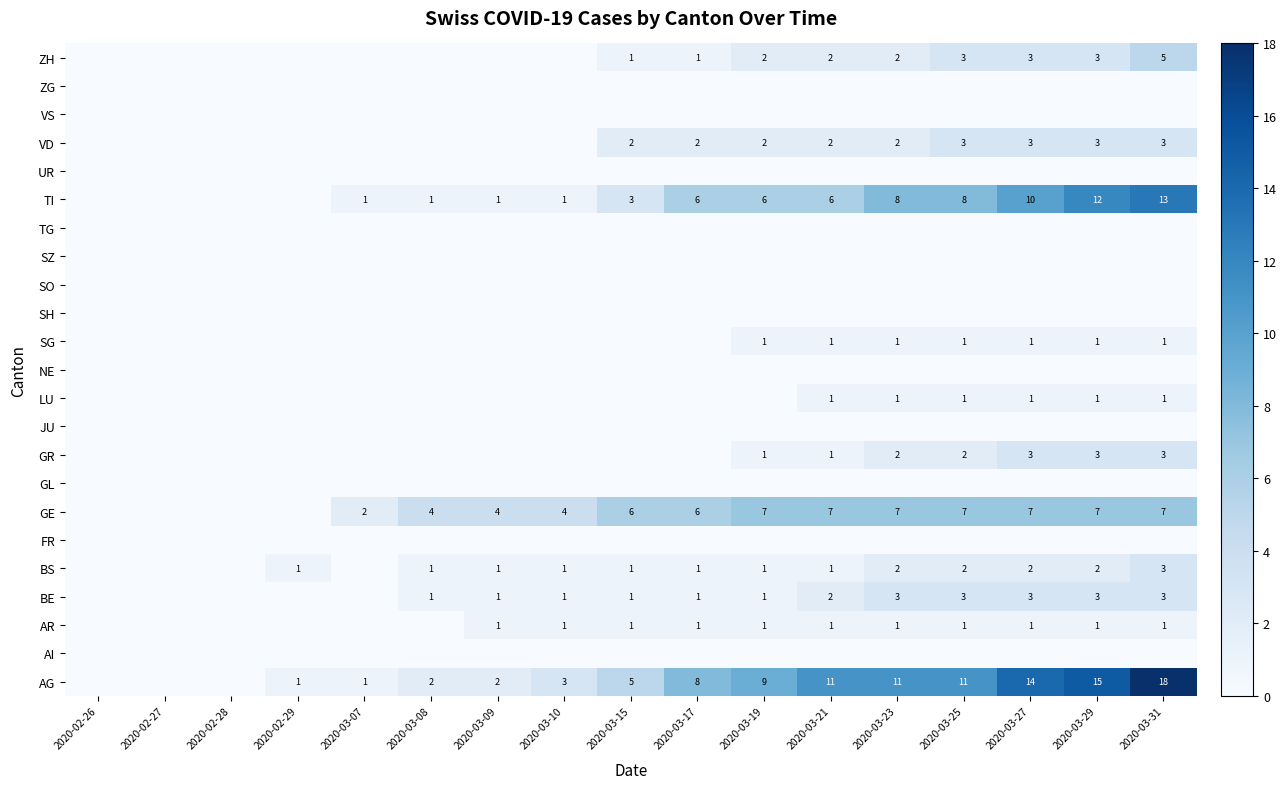

Is the value of AG at 2020-03-15 greater than the value of BS at 2020-03-17?

Yes